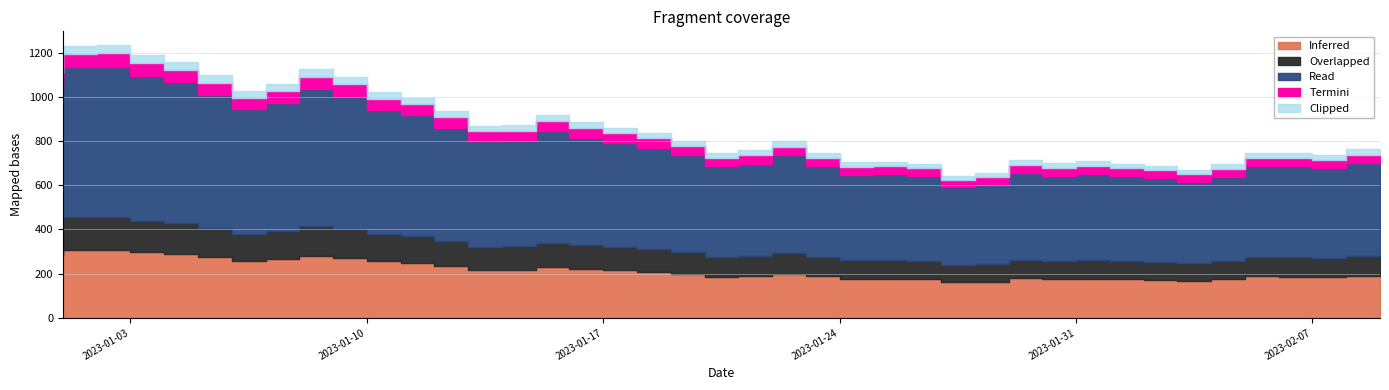

At which label does the data first exceed 800?

2023-01-01